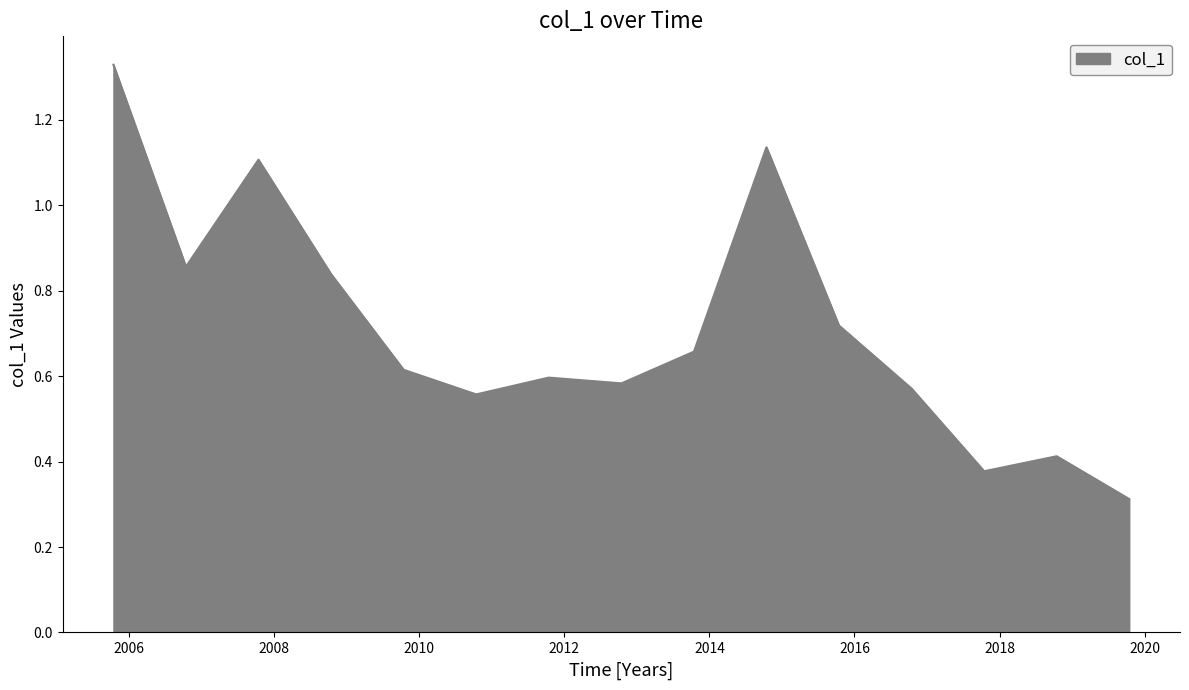

What is the smallest value displayed?

0.3